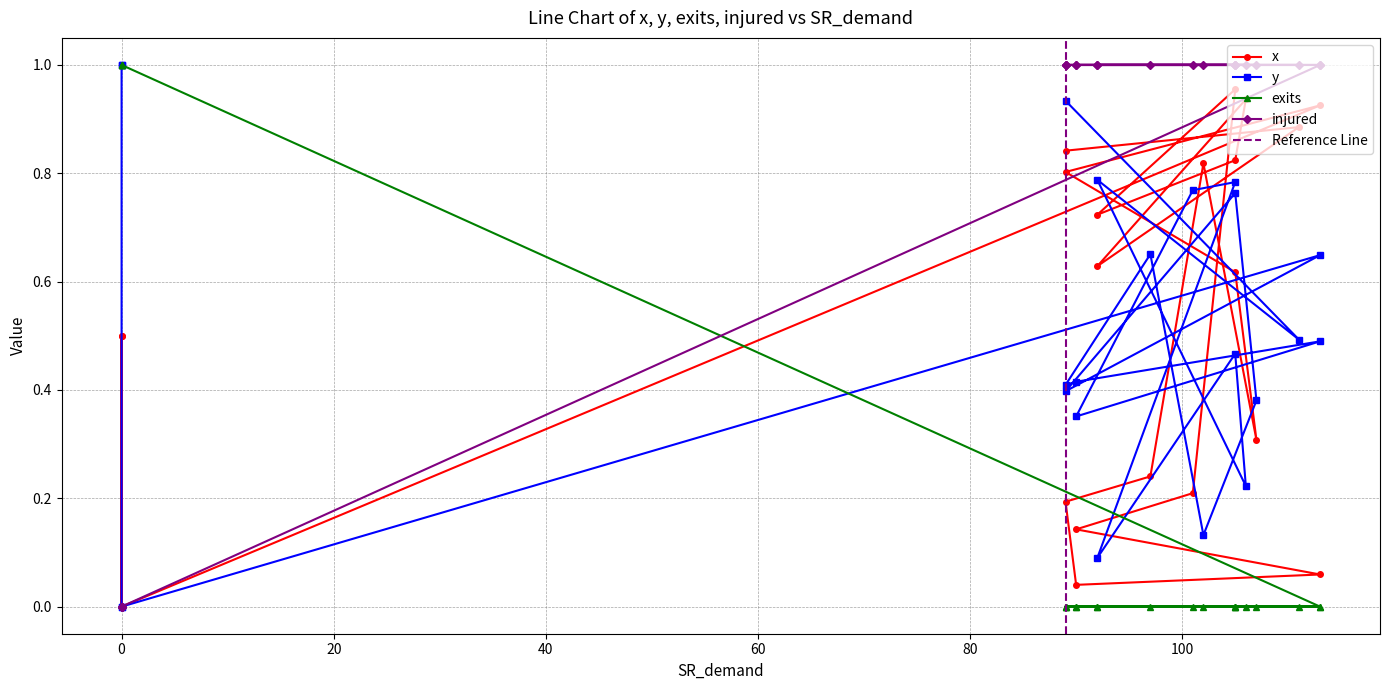

At which category is the sum across all series the highest?

89